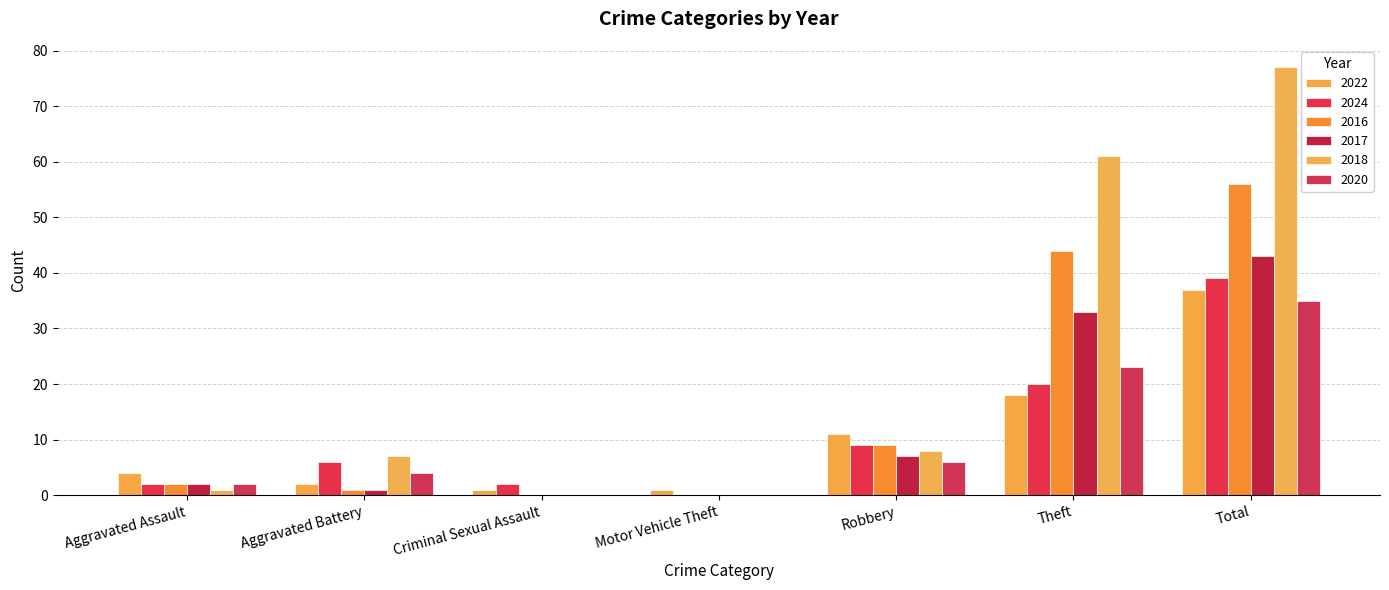

What are all the series names shown in the legend?

2022, 2024, 2016, 2017, 2018, 2020